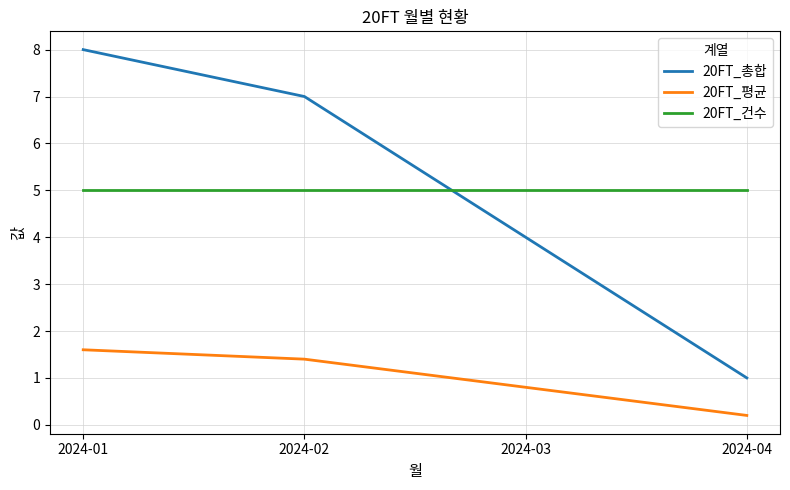

At 2024-02, list the series in order from smallest to largest.

20FT_평균, 20FT_건수, 20FT_총합